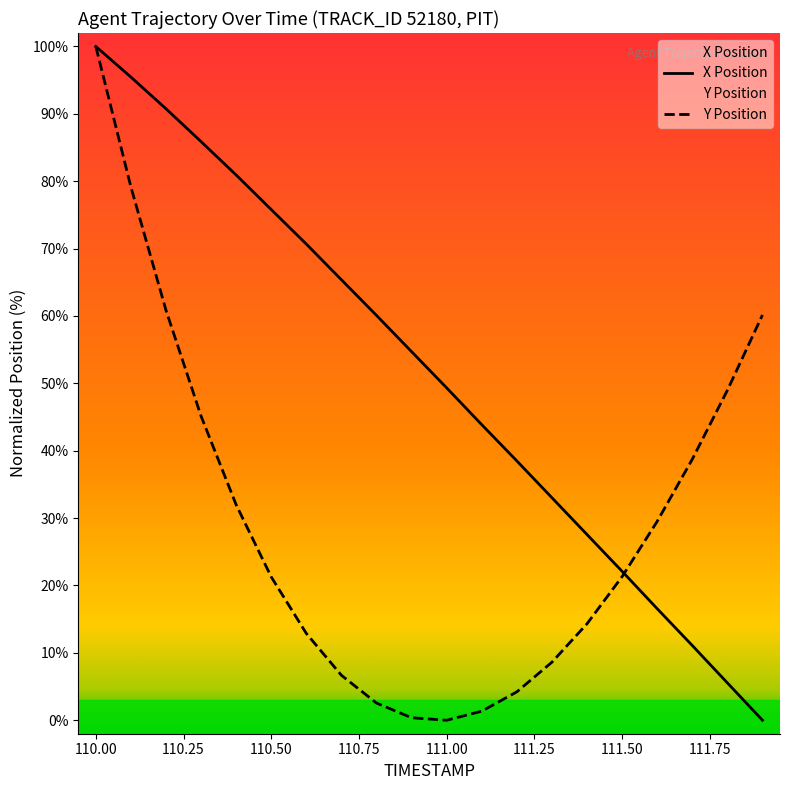

What is the difference between the second highest and minimum values in the X Position series?

95.5